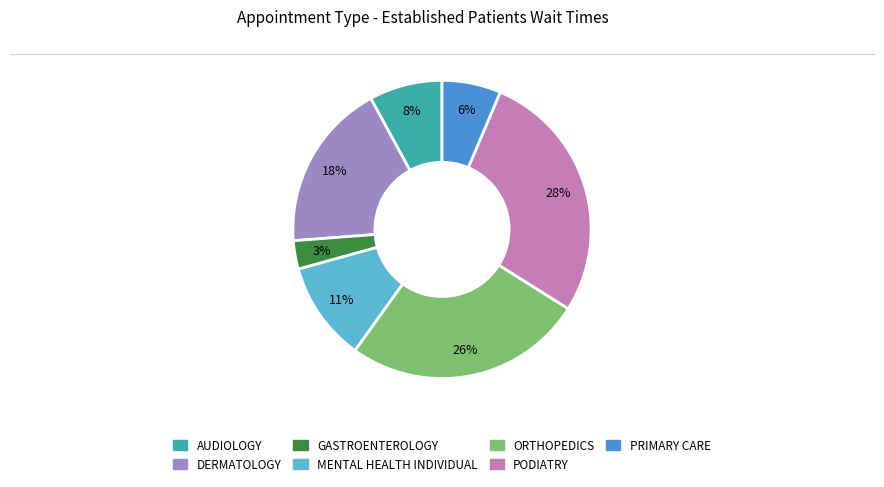

True or false: AUDIOLOGY accounts for 8% of the total.

True